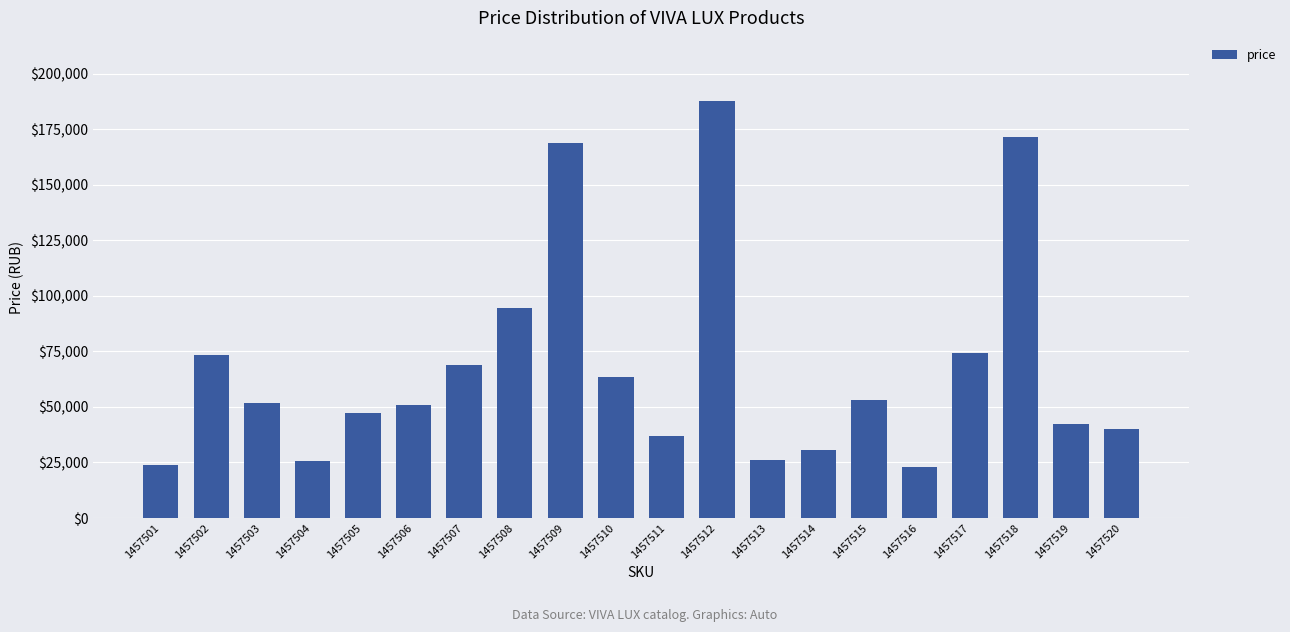

Is it true that the value at 1457507 is 100655?

False